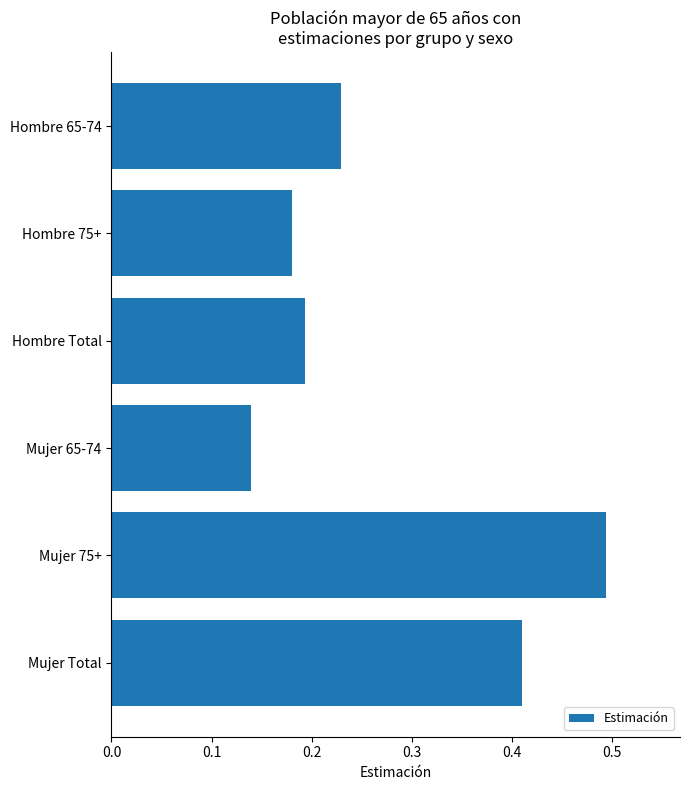

What is the average value?

0.3